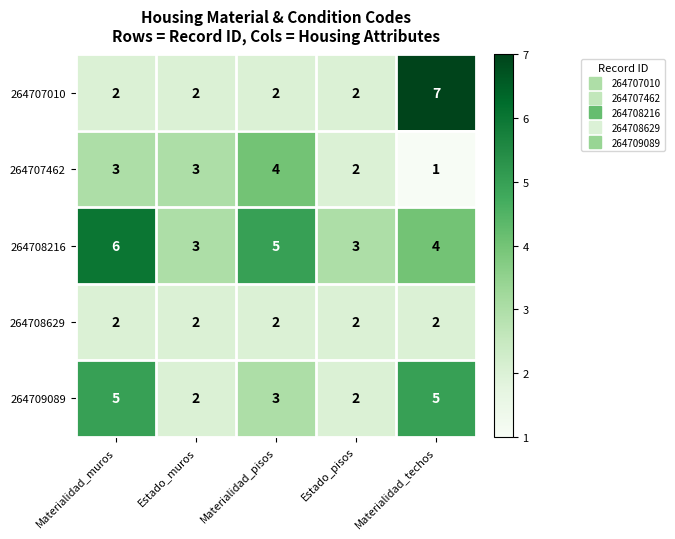

Reading left to right, extract all data points from this chart.

264707010: 2	2	2	2	7
264707462: 3	3	4	2	1
264708216: 6	3	5	3	4
264708629: 2	2	2	2	2
264709089: 5	2	3	2	5